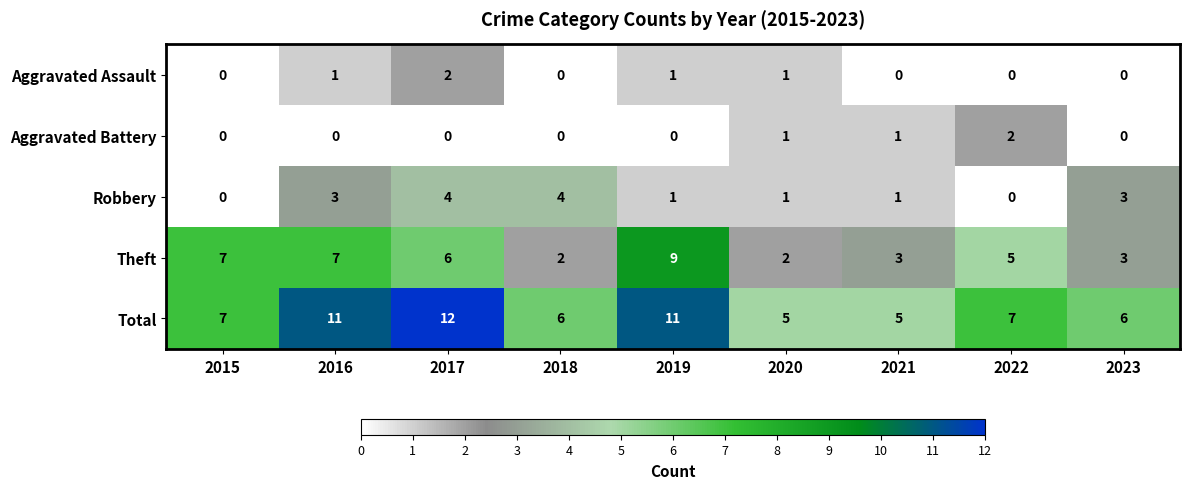

Between 2018 and 2021, which series saw the biggest shift?

Robbery